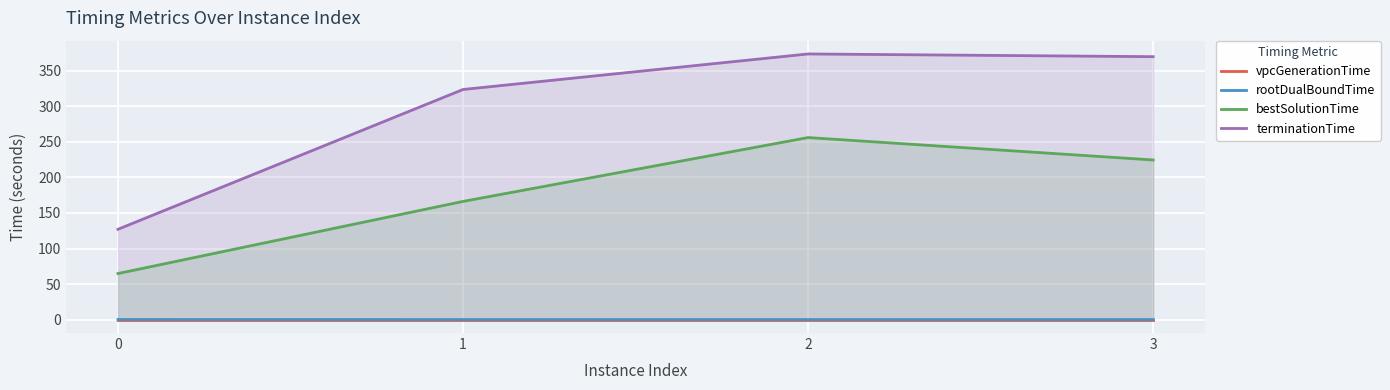

How many values in the terminationTime series exceed 369?

2